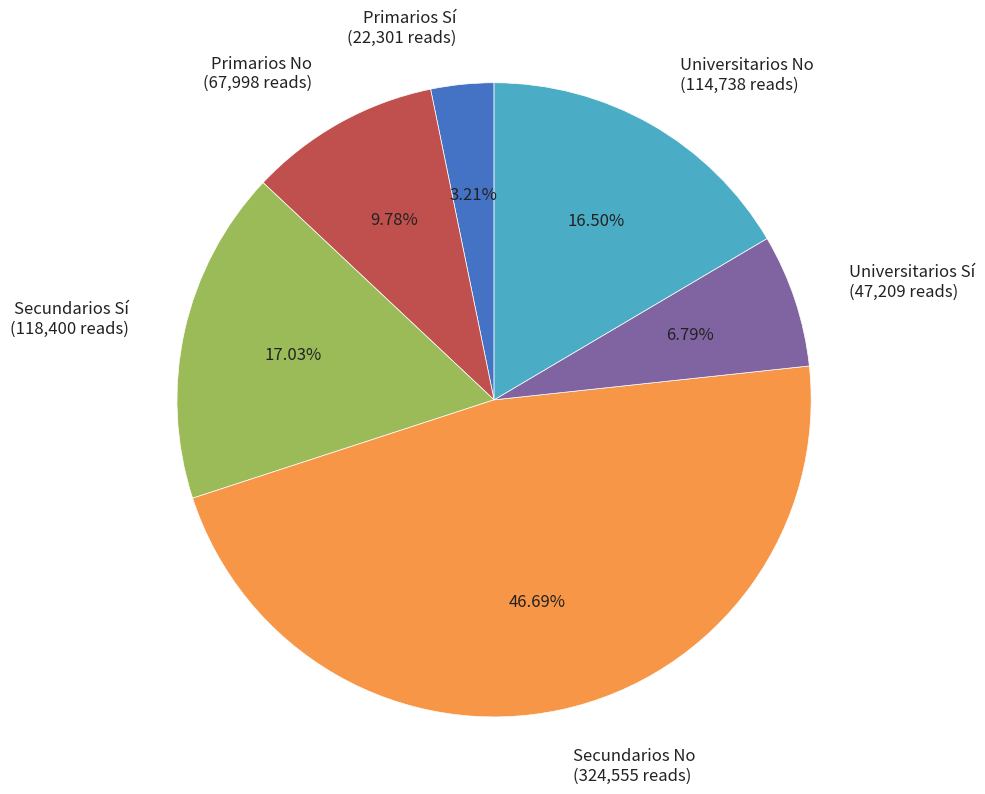

Is there a majority slice in this chart?

No